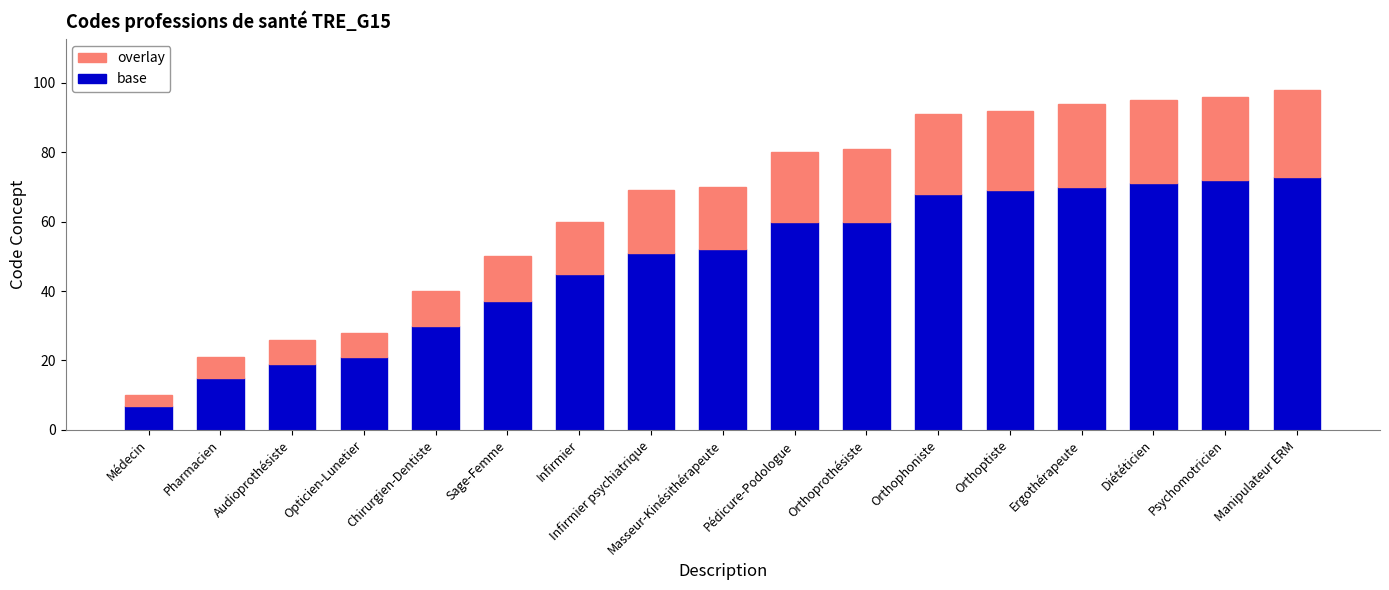

What is the maximum value for base?

73